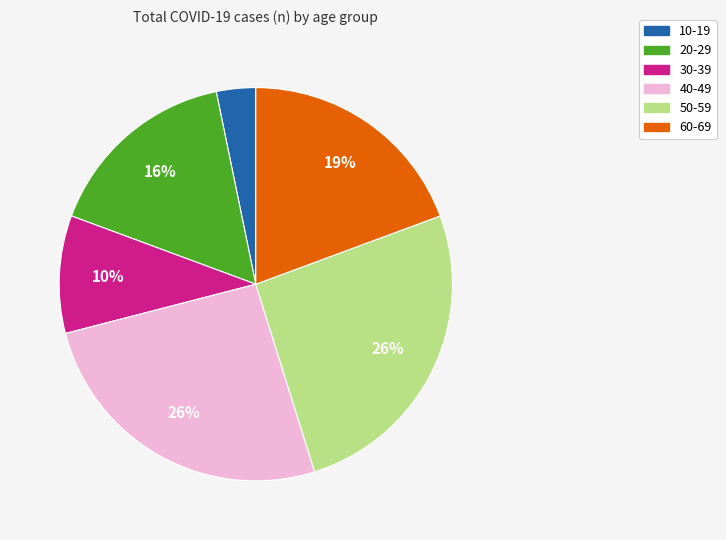

Which category has the smallest portion of the pie?

10-19